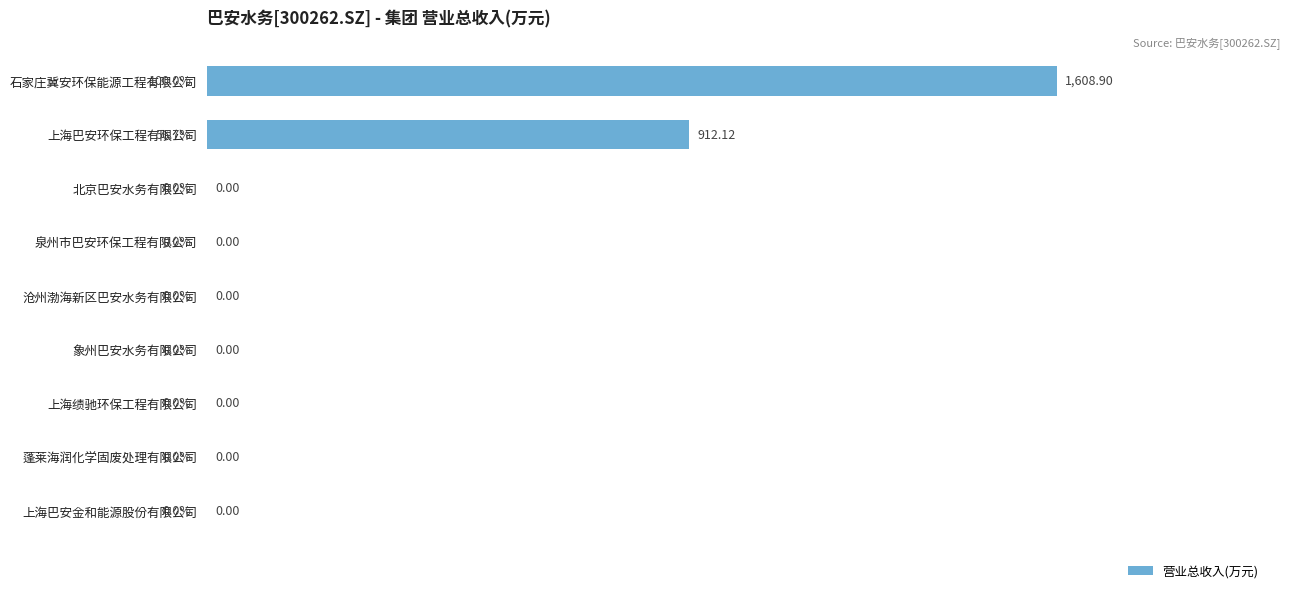

What is the sum of all values?

2521.0